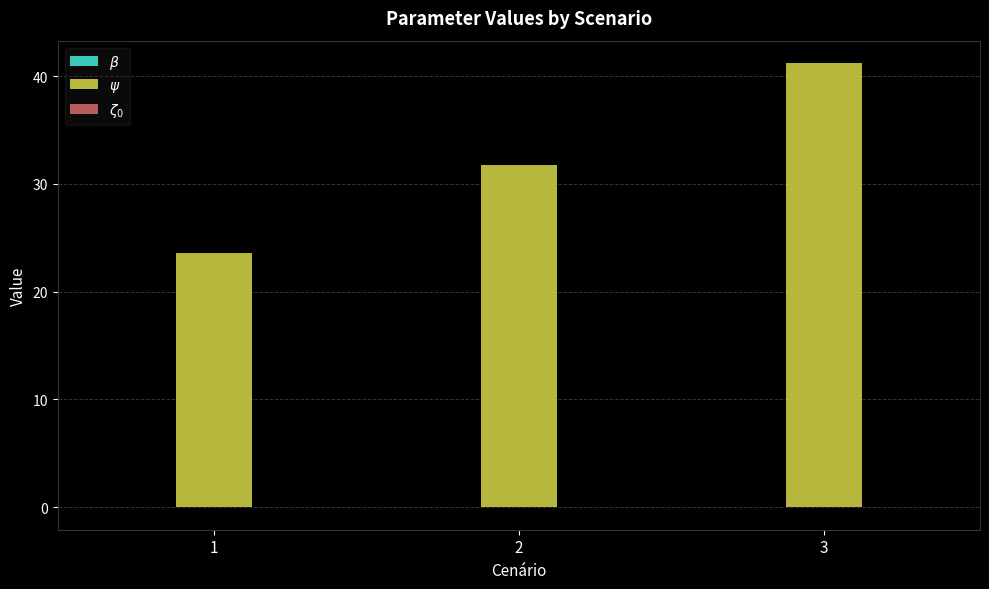

Count the number of categories in the chart.

3